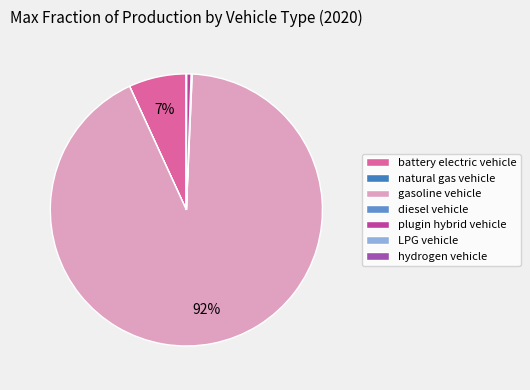

Which slice represents more than half of the pie?

gasoline vehicle